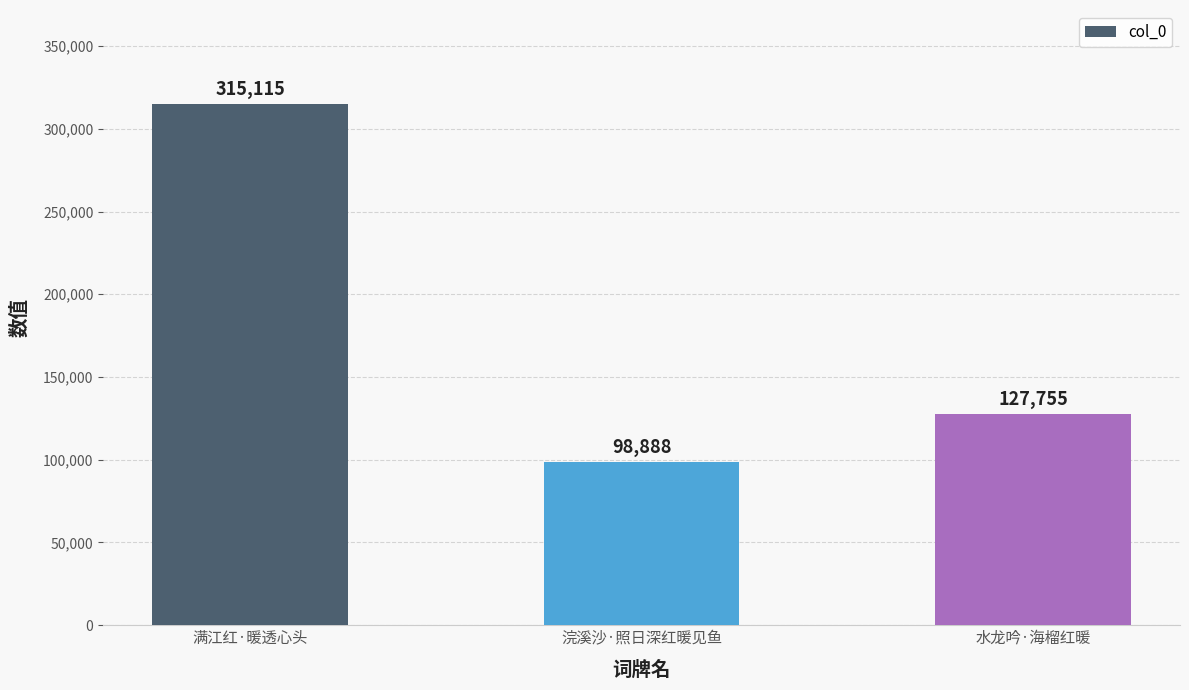

What position from the left is 浣溪沙·照日深红暖见鱼?

2